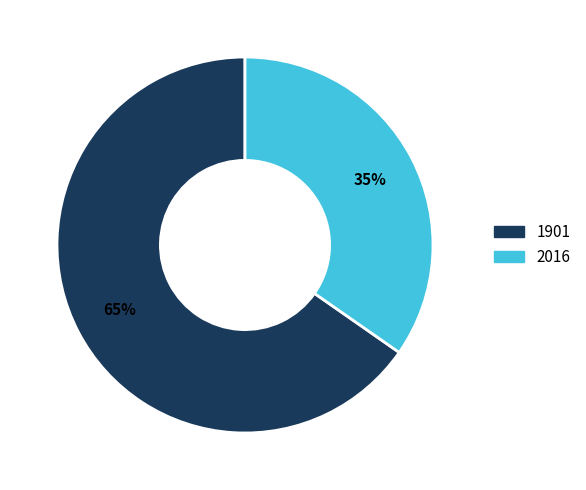

The 1901 slice represents 60% of the pie. True or false?

False